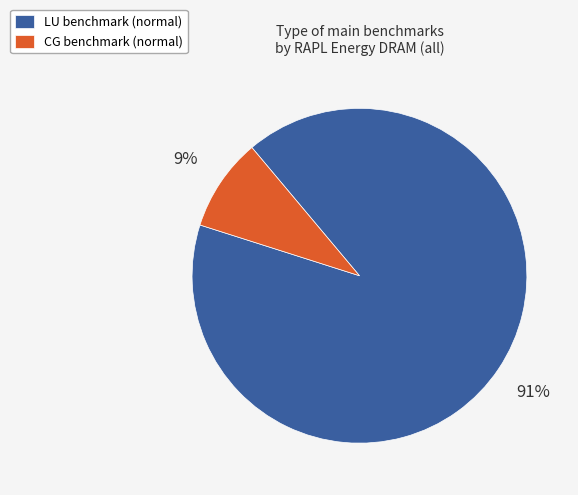

Which has a higher value, CG benchmark (normal) or LU benchmark (normal)?

LU benchmark (normal)